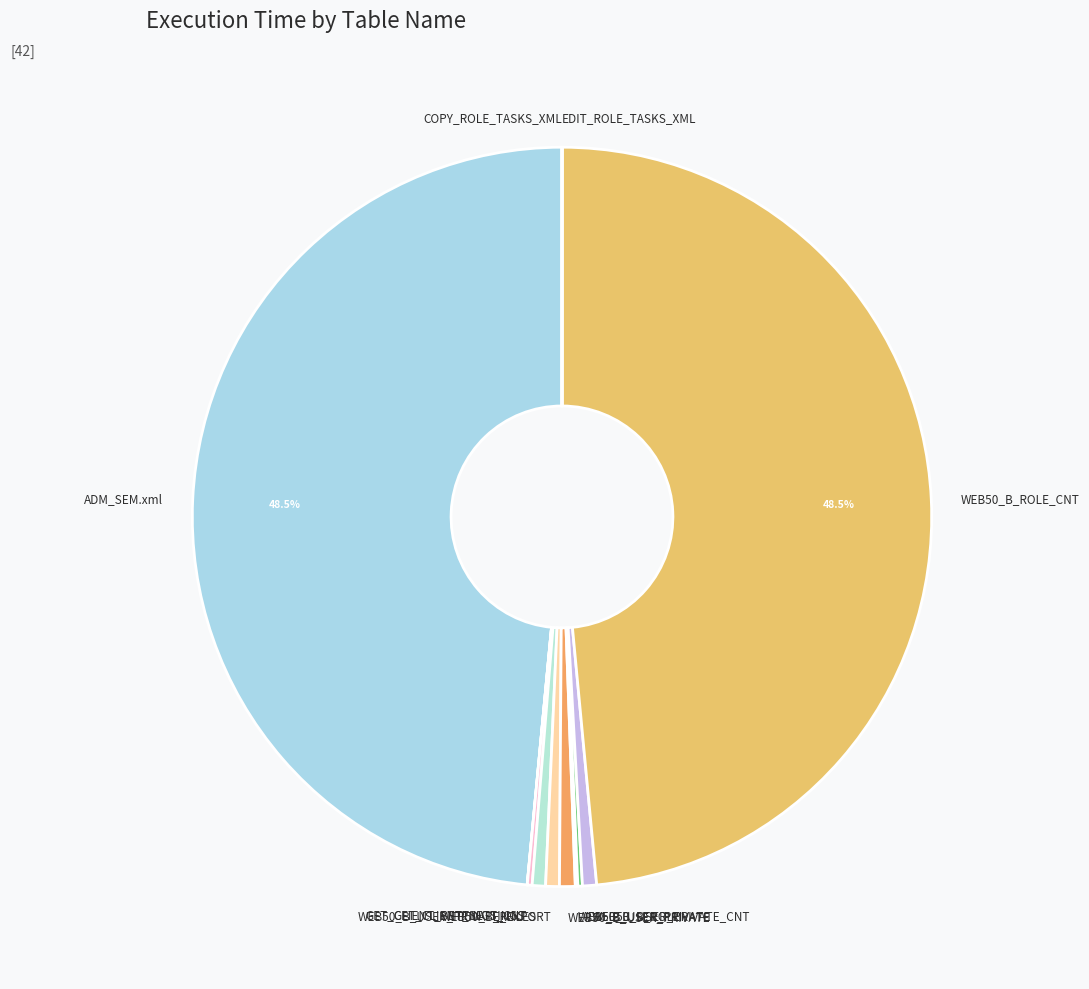

To the nearest percent, what portion does WEB50_B_USER_PRIVATE_EXPORT represent?

1%